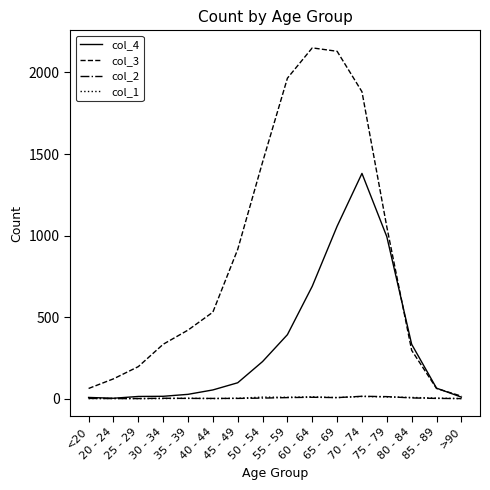

True or false: col_1 has more than 2 points higher than both neighbors.

True